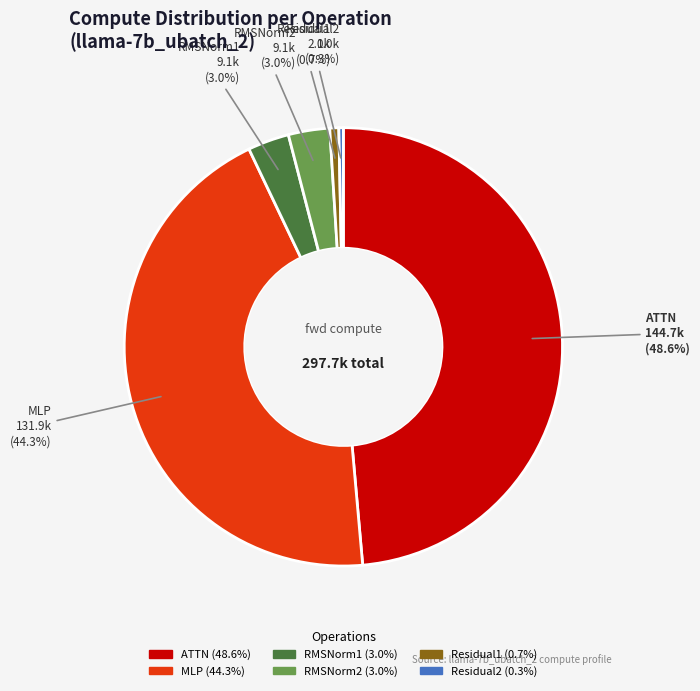

Approximately how many times larger is the value at RMSNorm1 compared to Residual1?

4.6